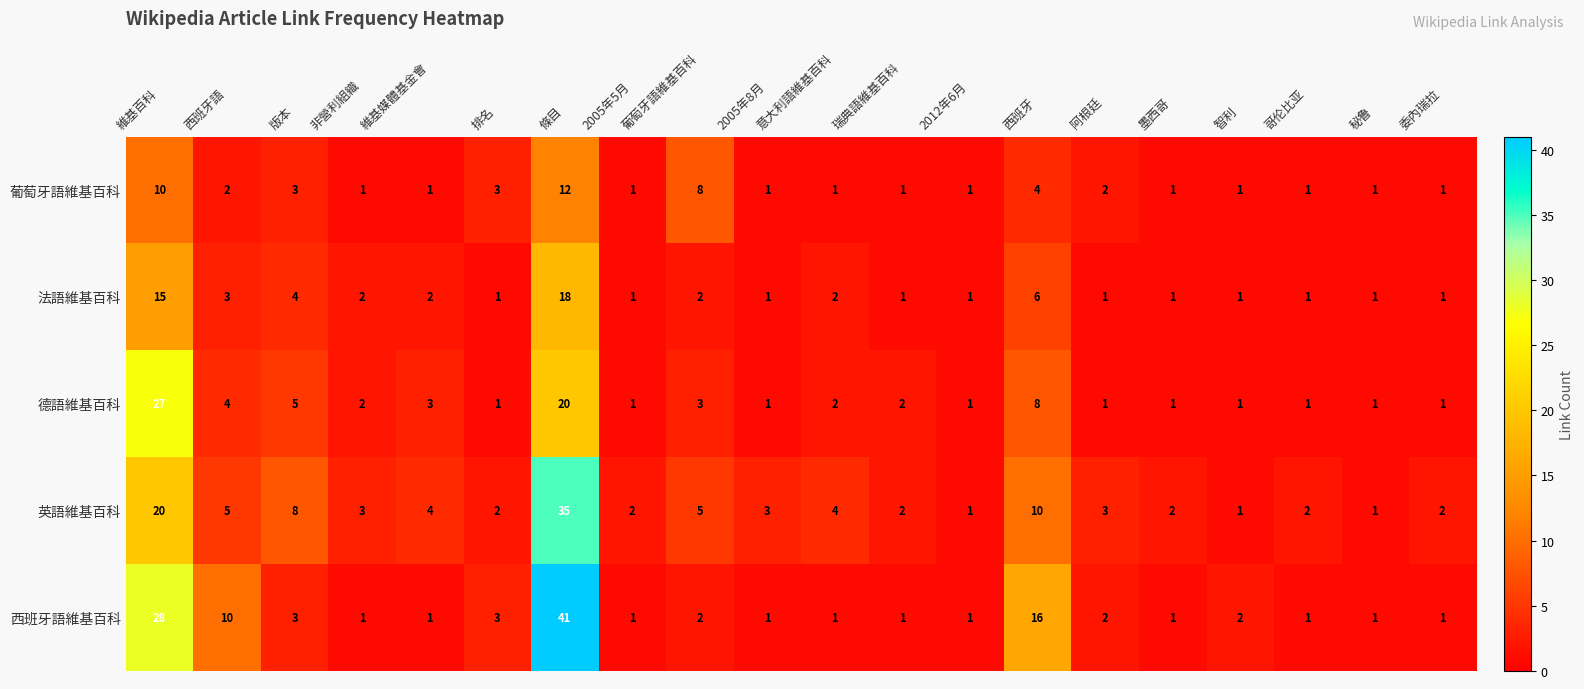

What is the spread (max minus min) of values at 墨西哥?

1